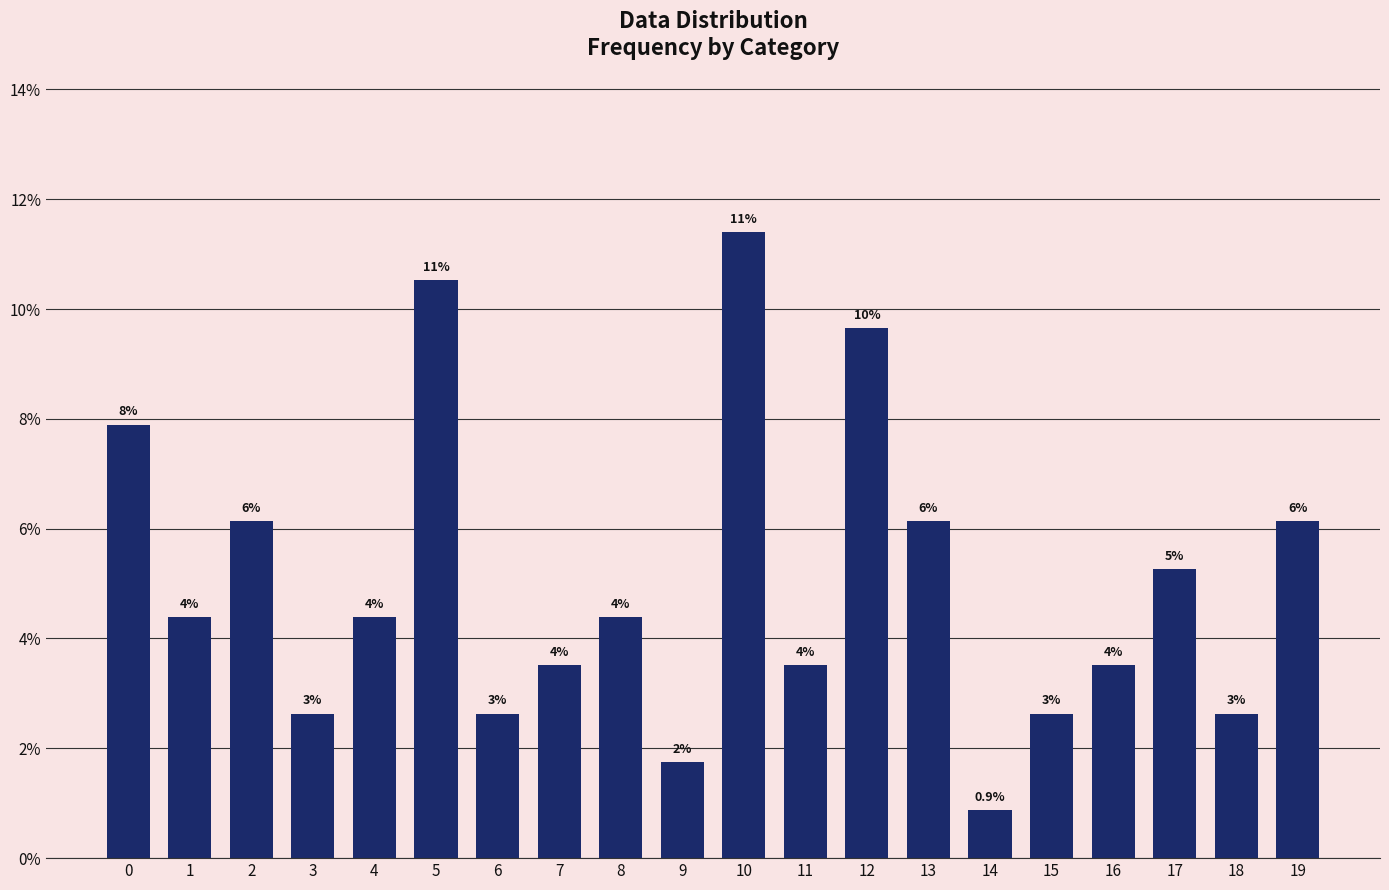

Reading left to right, what are all the values shown in this chart?

0=7.9	1=4.4	2=6.1	3=2.6	4=4.4	5=10.5	6=2.6	7=3.5	8=4.4	9=1.8	10=11.4	11=3.5	12=9.6	13=6.1	14=0.9	15=2.6	16=3.5	17=5.3	18=2.6	19=6.1